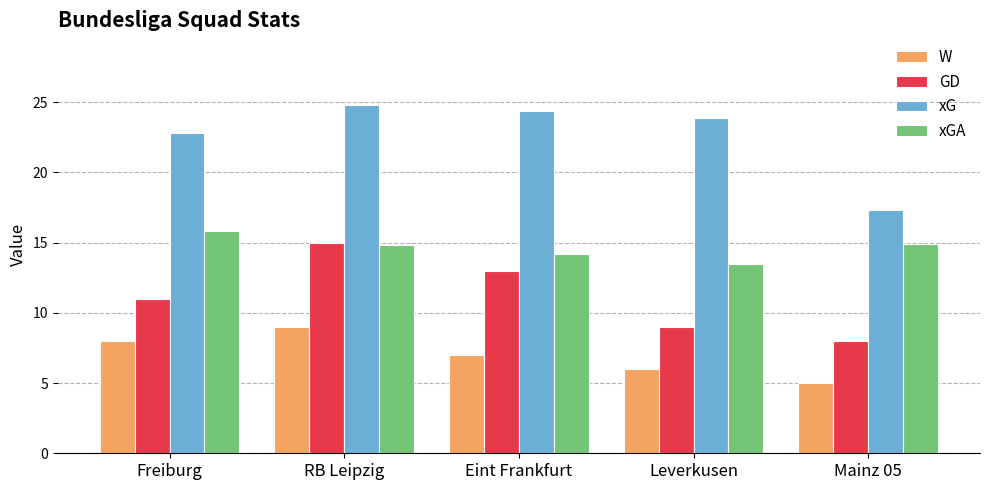

List the series in order of their overall mean, lowest first.

W, GD, xGA, xG